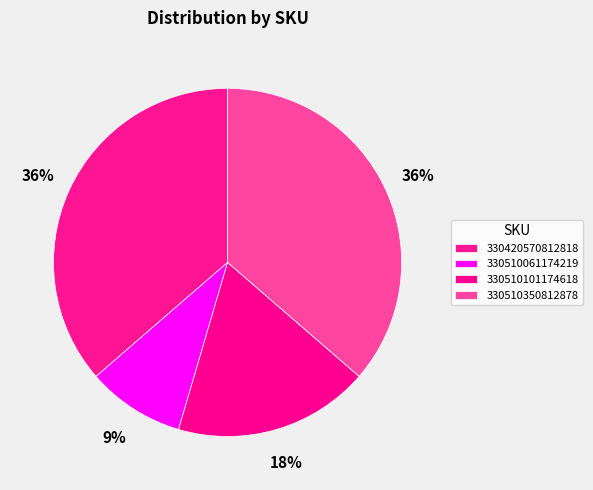

The 330510061174219 slice represents 1% of the pie. True or false?

False